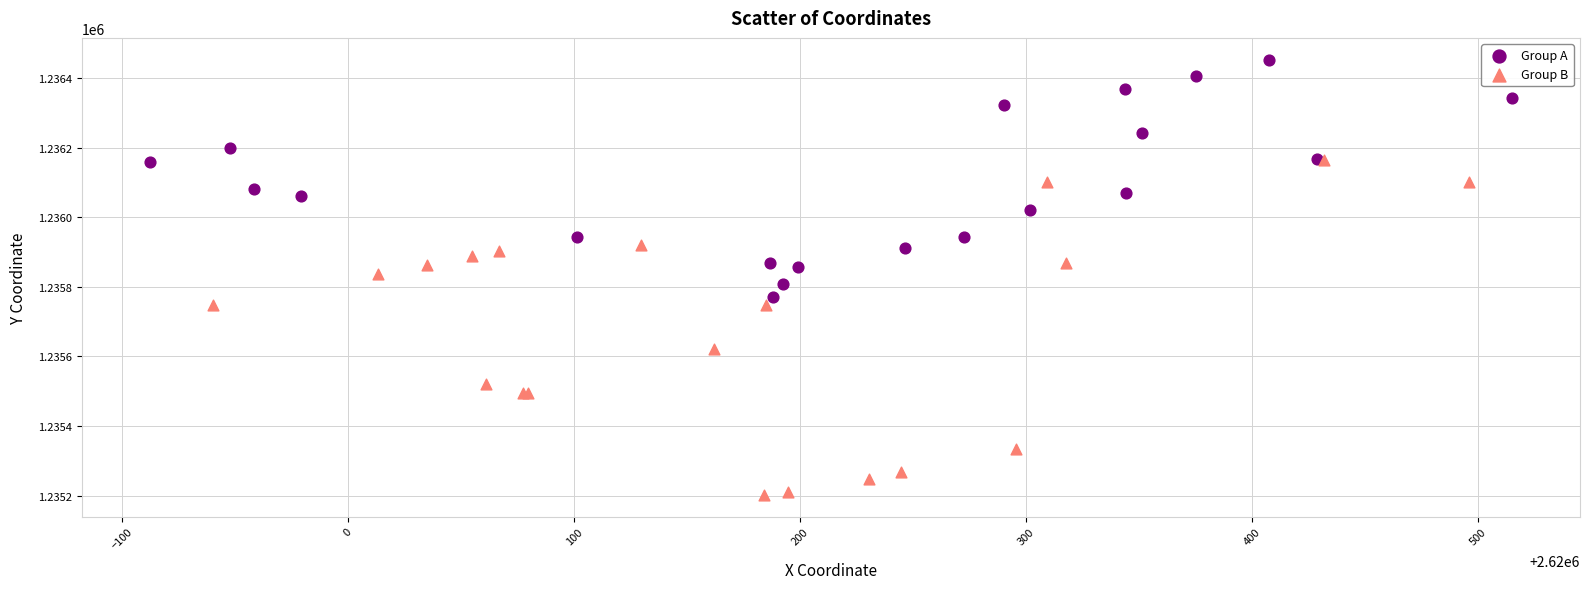

Which series contains the lowest Y value?

Group B